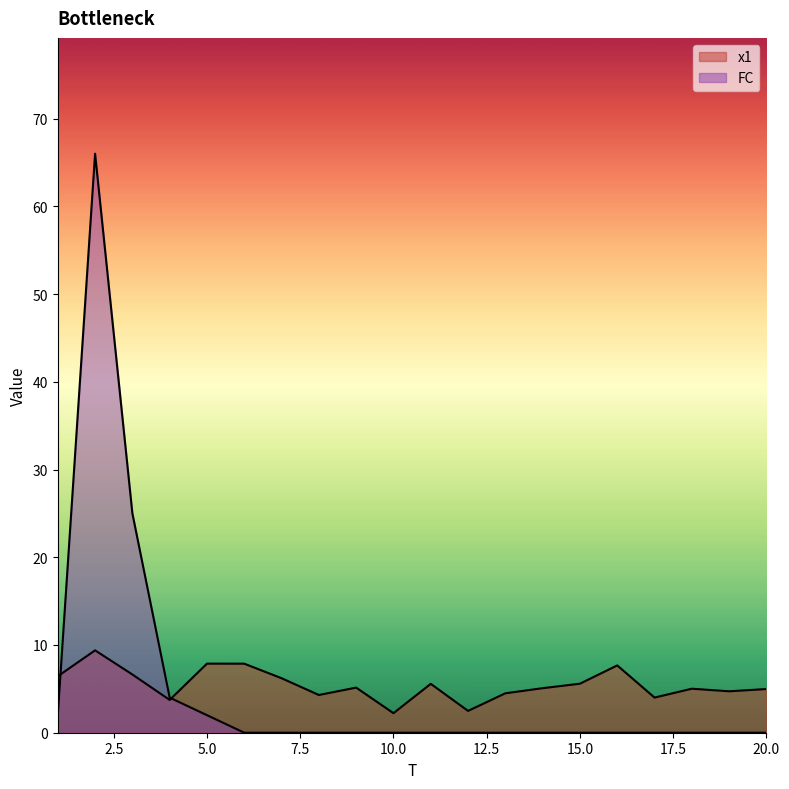

True or false: FC has more than 1 interior local peaks.

False